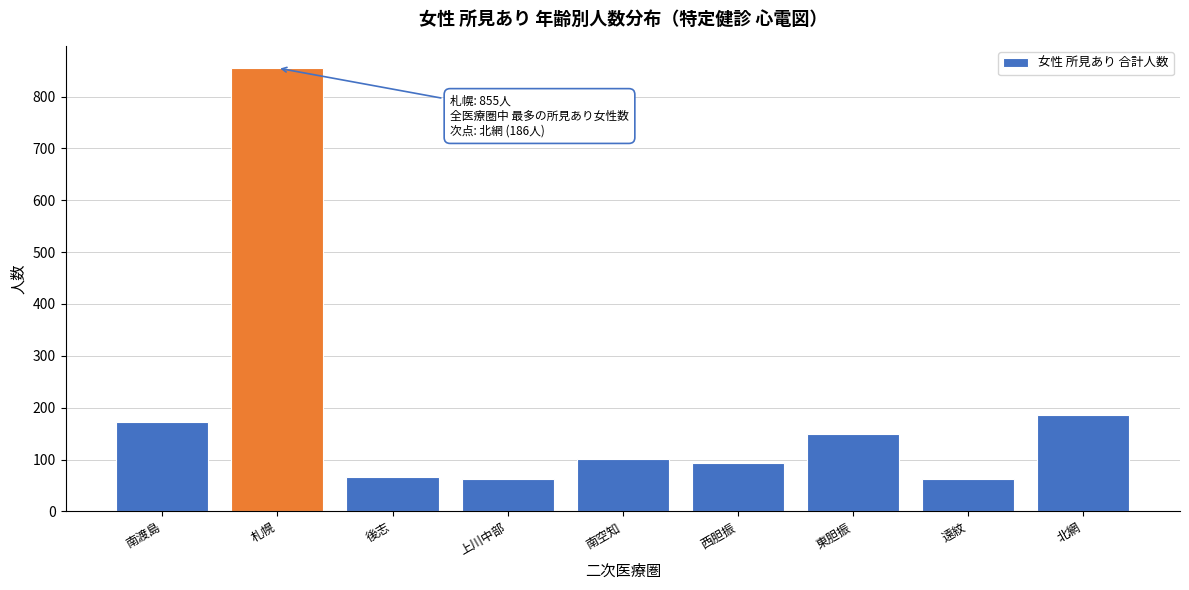

What is the sum of all values?

1748